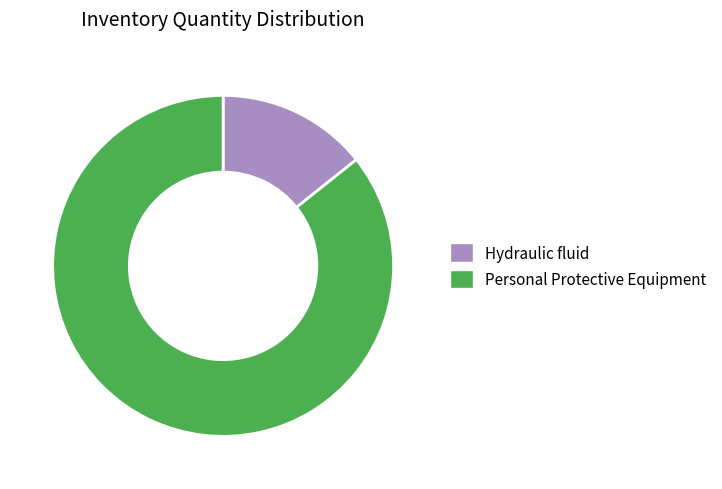

Does Hydraulic fluid account for over 50% of the chart?

No